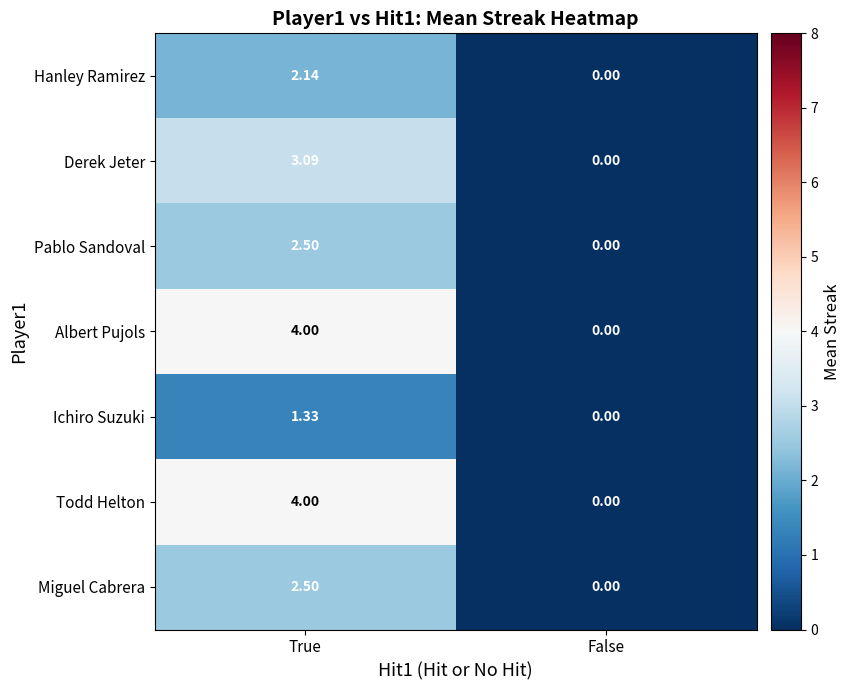

What is the maximum value shown in the chart?

4.0